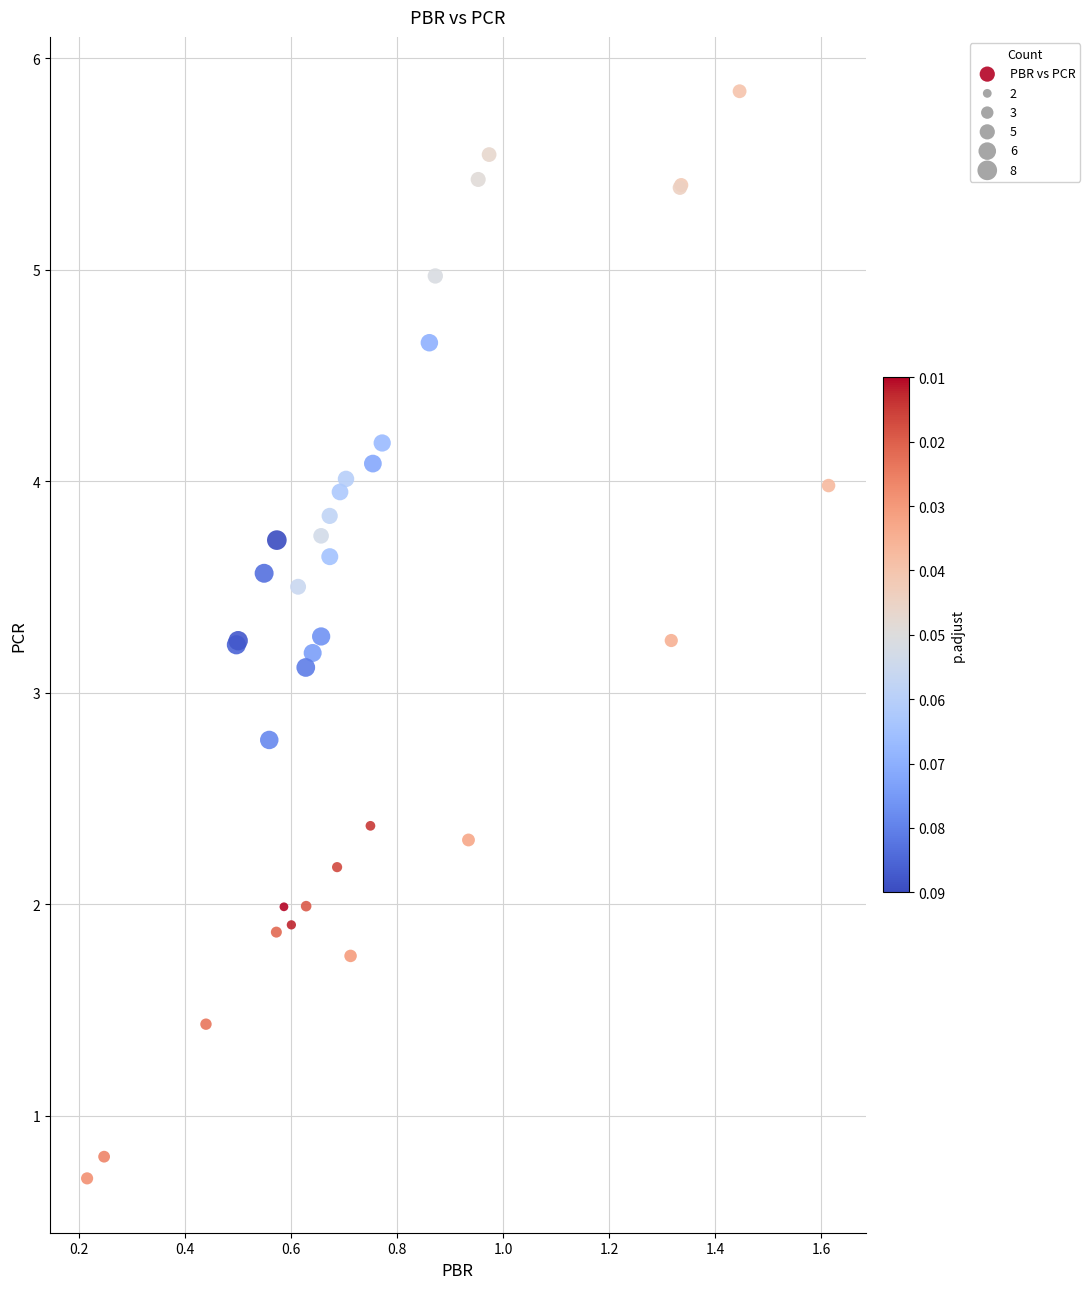

What Y value in the scatter plot is closest to 3?

3.1